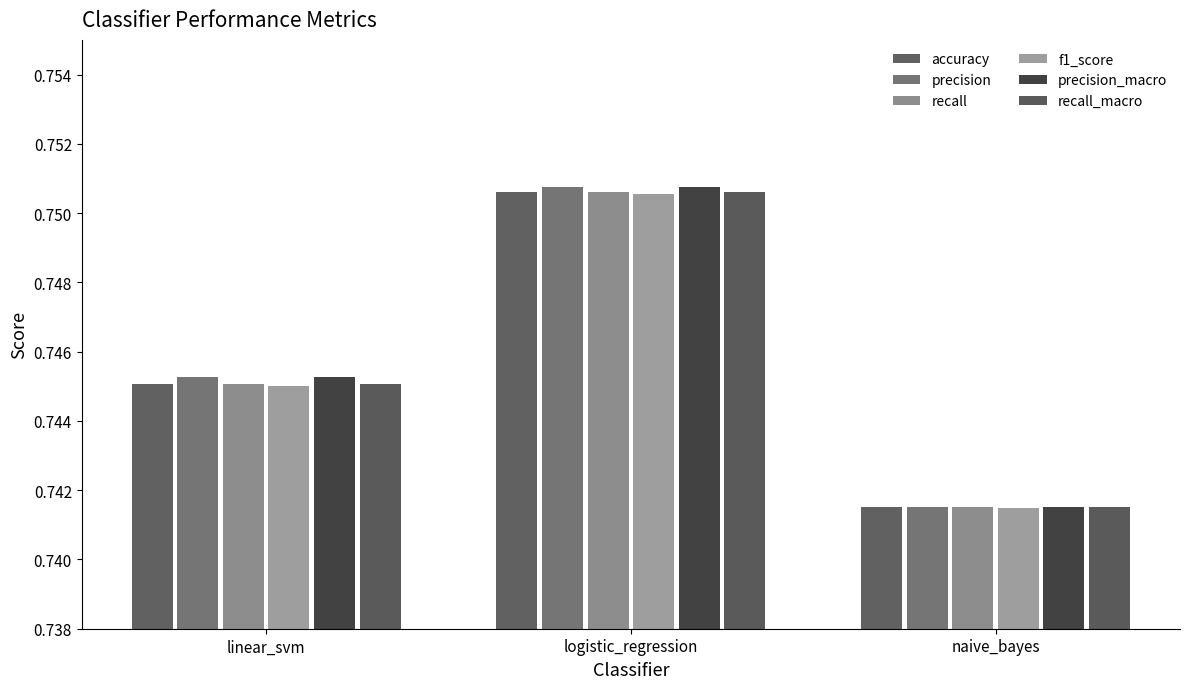

What are all the series names shown in the legend?

accuracy, precision, recall, f1_score, precision_macro, recall_macro